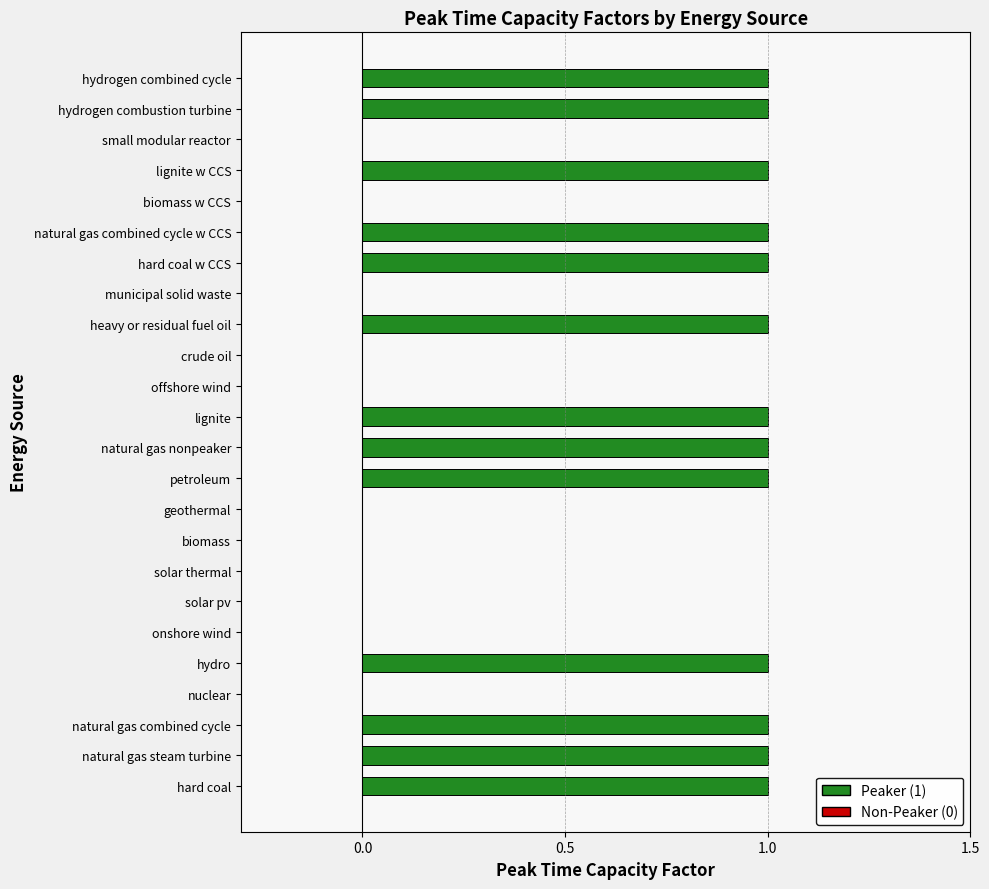

Are the bars grouped side by side (vs. stacked)?

No